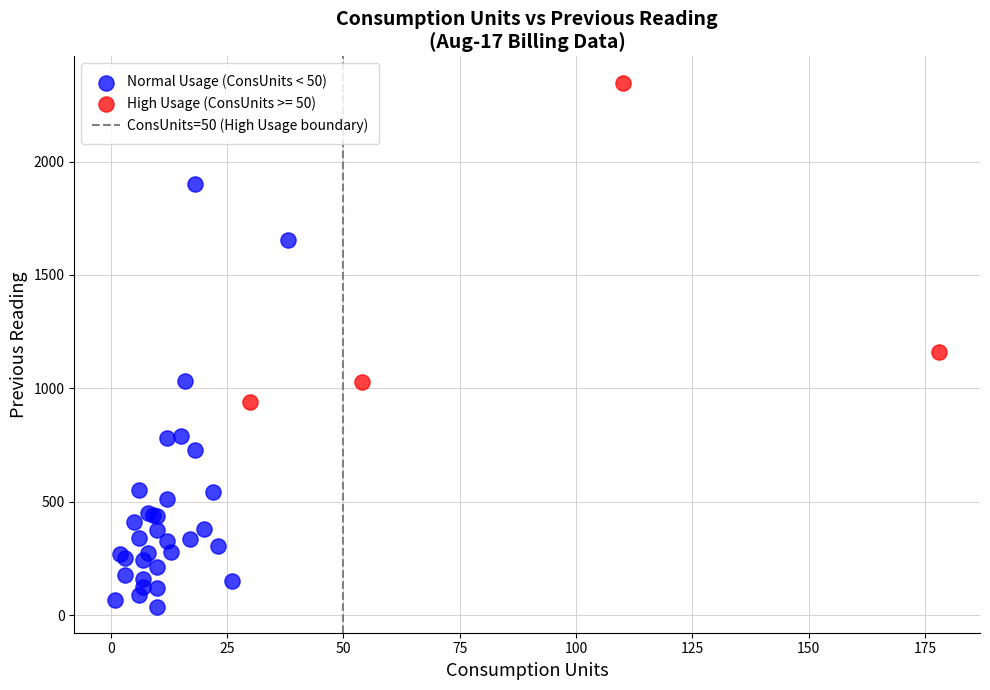

Which series reaches the maximum Y coordinate?

High Usage (ConsUnits >= 50)